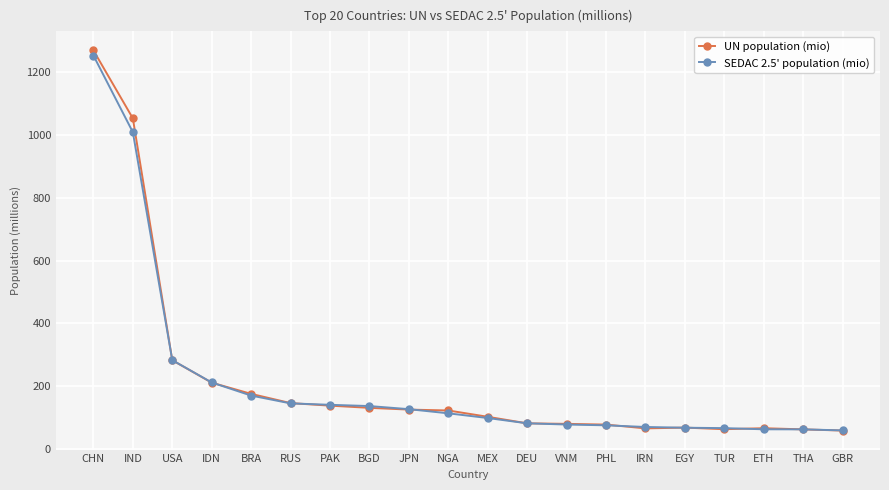

Which series has the largest range (max minus min)?

UN population (mio)